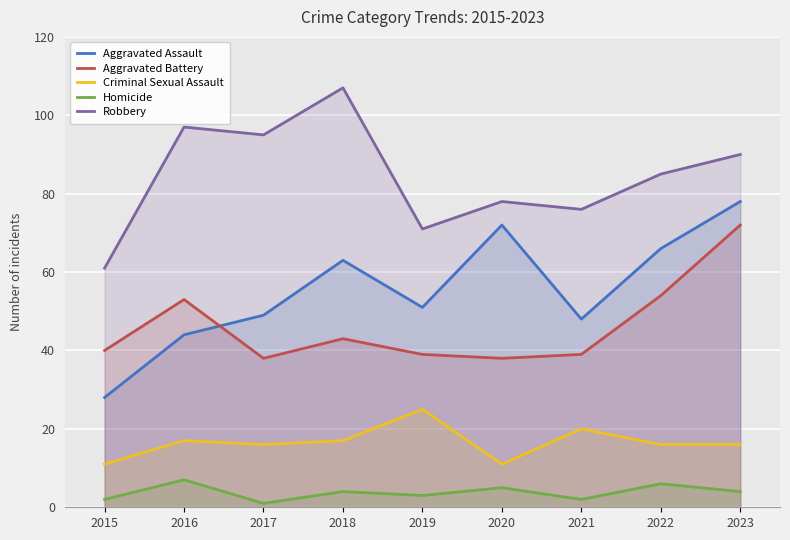

True or false: Robbery and Aggravated Battery cross at least once.

False